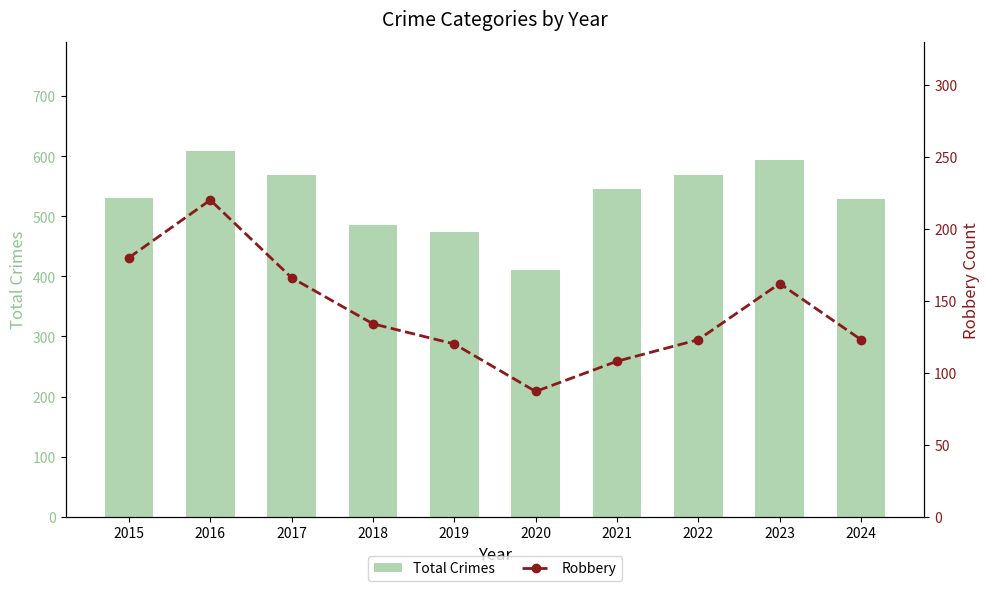

What is the lowest value of the Total Crimes series?

410